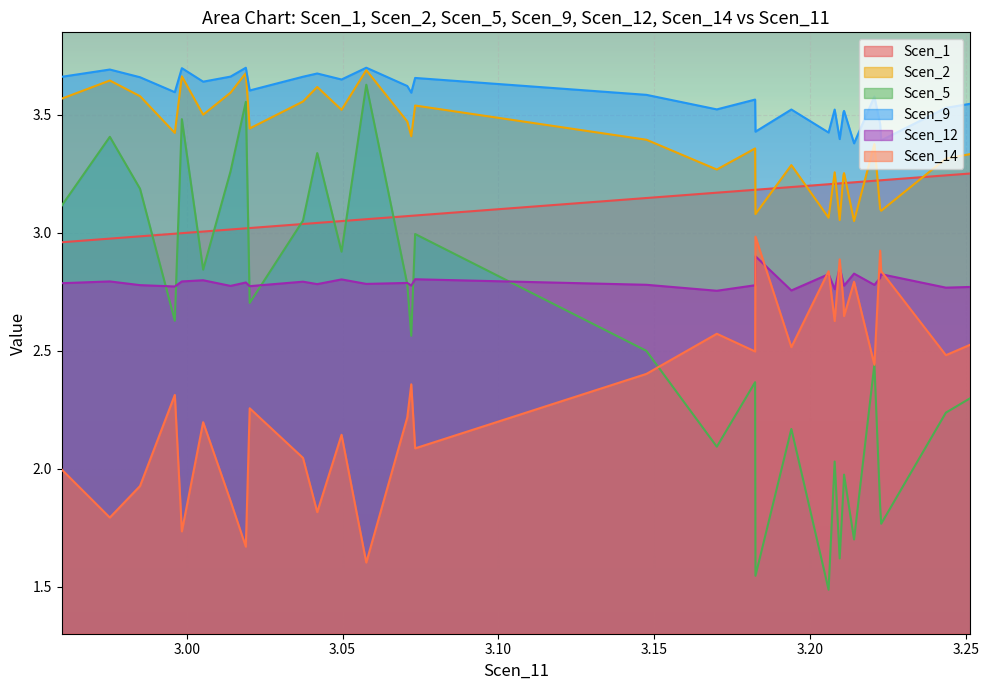

Which series has the widest spread of values?

Scen_5